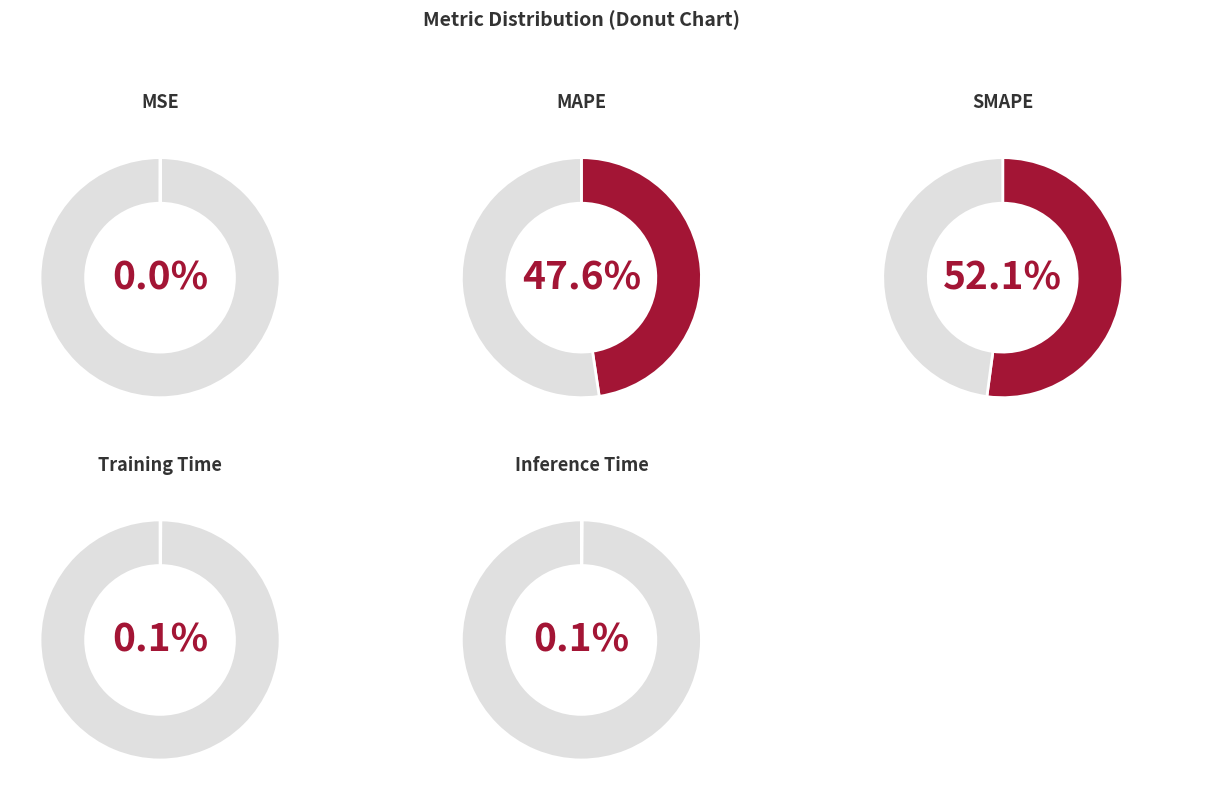

Is there a majority slice in this chart?

Yes